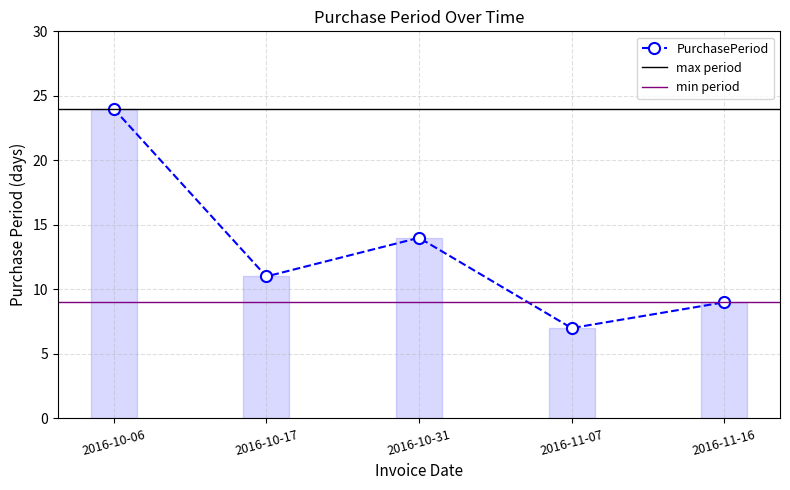

Which label corresponds to the smallest value in the chart?

2016-11-07